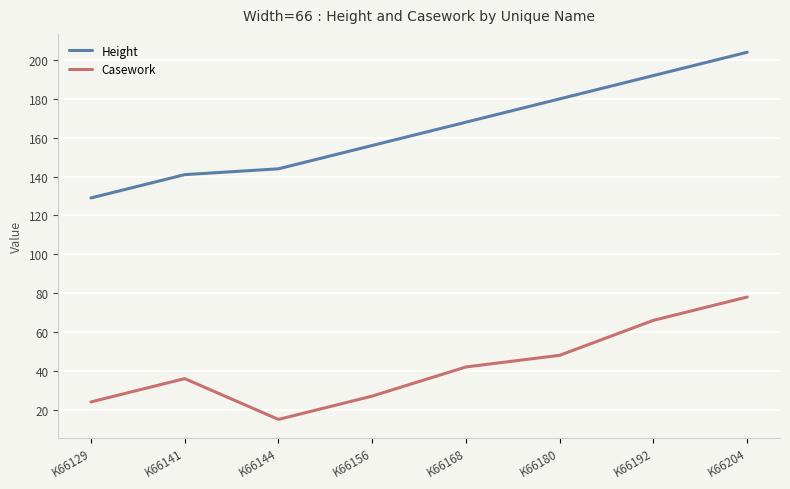

True or false: Height has more than 1 points higher than both neighbors.

False